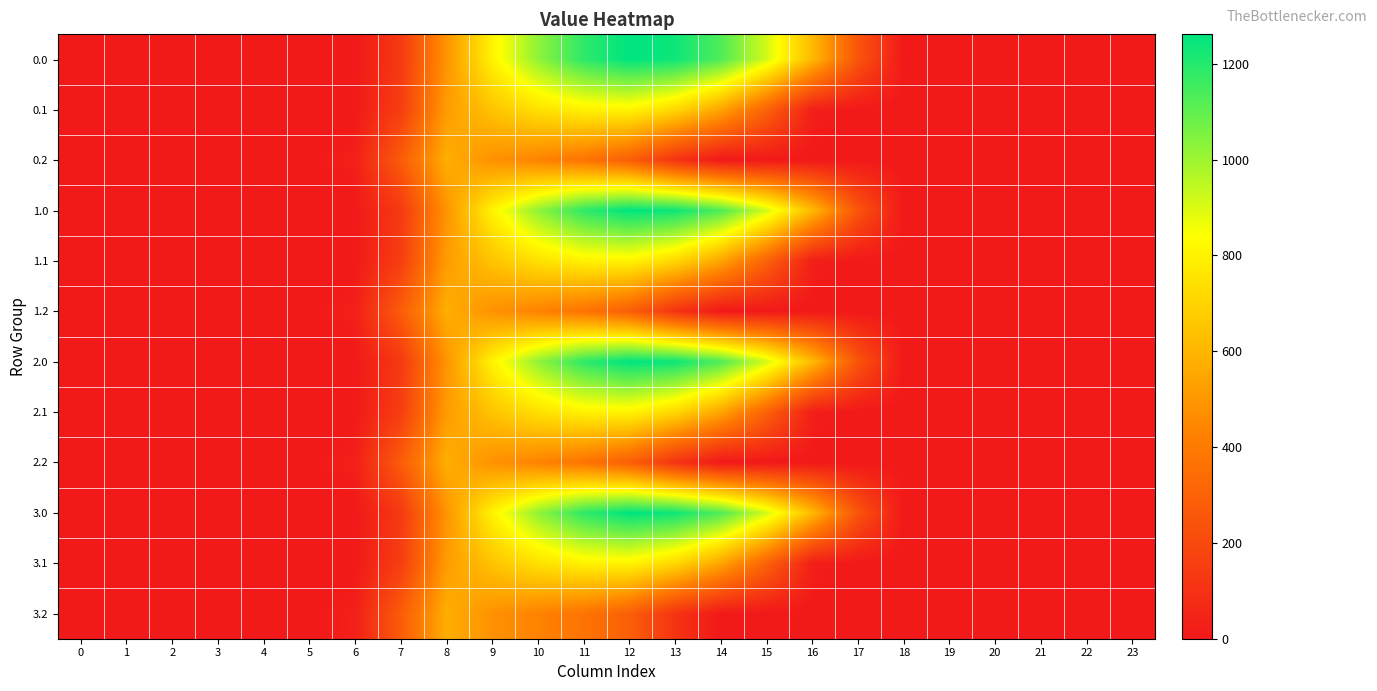

Reading left to right, extract all data points from this chart.

0.0: 0=0.0	1=0.0	2=0.0	3=0.0	4=0.0	5=0.0	6=0.0	7=134.3	8=489.3	9=804.0	10=1023.2	11=1185.2	12=1261.6	13=1237.4	14=1128.6	15=911.8	16=613.0	17=243.5	18=0.0	19=0.0	20=0.0	21=0.0	22=0.0	23=0.0
0.1: 0=0.0	1=0.0	2=0.0	3=0.0	4=0.0	5=0.0	6=0.0	7=153.2	8=514.8	9=646.9	10=742.1	11=800.2	12=806.9	13=715.3	14=544.1	15=301.4	16=26.8	17=0.0	18=0.0	19=0.0	20=0.0	21=0.0	22=0.0	23=0.0
0.2: 0=0.0	1=0.0	2=0.0	3=0.0	4=0.0	5=0.0	6=29.3	7=276.9	8=576.6	9=480.7	10=430.5	11=374.4	12=289.5	13=107.8	14=0.0	15=0.0	16=0.0	17=0.0	18=0.0	19=0.0	20=0.0	21=0.0	22=0.0	23=0.0
1.0: 0=0.0	1=0.0	2=0.0	3=0.0	4=0.0	5=0.0	6=0.0	7=134.3	8=489.3	9=804.0	10=1023.2	11=1185.2	12=1261.6	13=1237.4	14=1128.6	15=911.8	16=613.0	17=243.5	18=0.0	19=0.0	20=0.0	21=0.0	22=0.0	23=0.0
1.1: 0=0.0	1=0.0	2=0.0	3=0.0	4=0.0	5=0.0	6=0.0	7=153.2	8=514.8	9=646.9	10=742.1	11=800.2	12=806.9	13=715.3	14=544.1	15=301.4	16=26.8	17=0.0	18=0.0	19=0.0	20=0.0	21=0.0	22=0.0	23=0.0
1.2: 0=0.0	1=0.0	2=0.0	3=0.0	4=0.0	5=0.0	6=29.3	7=276.9	8=576.6	9=480.7	10=430.5	11=374.4	12=289.5	13=107.8	14=0.0	15=0.0	16=0.0	17=0.0	18=0.0	19=0.0	20=0.0	21=0.0	22=0.0	23=0.0
2.0: 0=0.0	1=0.0	2=0.0	3=0.0	4=0.0	5=0.0	6=0.0	7=134.3	8=489.3	9=804.0	10=1023.2	11=1185.2	12=1261.6	13=1237.4	14=1128.6	15=911.8	16=613.0	17=243.5	18=0.0	19=0.0	20=0.0	21=0.0	22=0.0	23=0.0
2.1: 0=0.0	1=0.0	2=0.0	3=0.0	4=0.0	5=0.0	6=0.0	7=153.2	8=514.8	9=646.9	10=742.1	11=800.2	12=806.9	13=715.3	14=544.1	15=301.4	16=26.8	17=0.0	18=0.0	19=0.0	20=0.0	21=0.0	22=0.0	23=0.0
2.2: 0=0.0	1=0.0	2=0.0	3=0.0	4=0.0	5=0.0	6=29.3	7=276.9	8=576.6	9=480.7	10=430.5	11=374.4	12=289.5	13=107.8	14=0.0	15=0.0	16=0.0	17=0.0	18=0.0	19=0.0	20=0.0	21=0.0	22=0.0	23=0.0
3.0: 0=0.0	1=0.0	2=0.0	3=0.0	4=0.0	5=0.0	6=0.0	7=134.3	8=489.3	9=804.0	10=1023.2	11=1185.2	12=1261.6	13=1237.4	14=1128.6	15=911.8	16=613.0	17=243.5	18=0.0	19=0.0	20=0.0	21=0.0	22=0.0	23=0.0
3.1: 0=0.0	1=0.0	2=0.0	3=0.0	4=0.0	5=0.0	6=0.0	7=153.2	8=514.8	9=646.9	10=742.1	11=800.2	12=806.9	13=715.3	14=544.1	15=301.4	16=26.8	17=0.0	18=0.0	19=0.0	20=0.0	21=0.0	22=0.0	23=0.0
3.2: 0=0.0	1=0.0	2=0.0	3=0.0	4=0.0	5=0.0	6=29.3	7=276.9	8=576.6	9=480.7	10=430.5	11=374.4	12=289.5	13=107.8	14=0.0	15=0.0	16=0.0	17=0.0	18=0.0	19=0.0	20=0.0	21=0.0	22=0.0	23=0.0